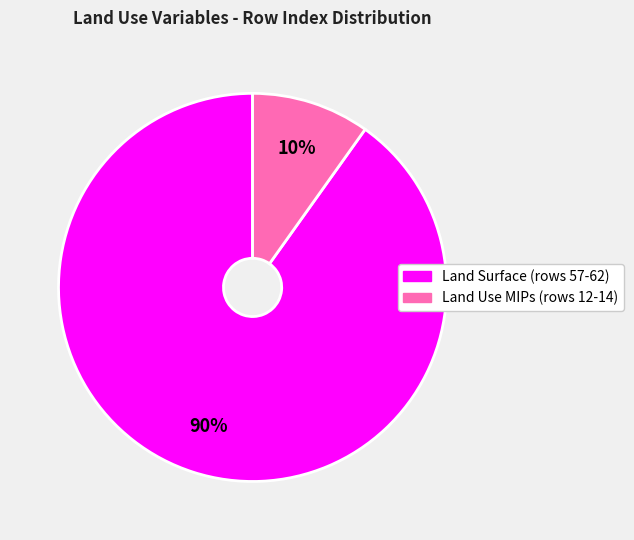

To the nearest percent, what is the difference between the largest and smallest slice percentages?

80%